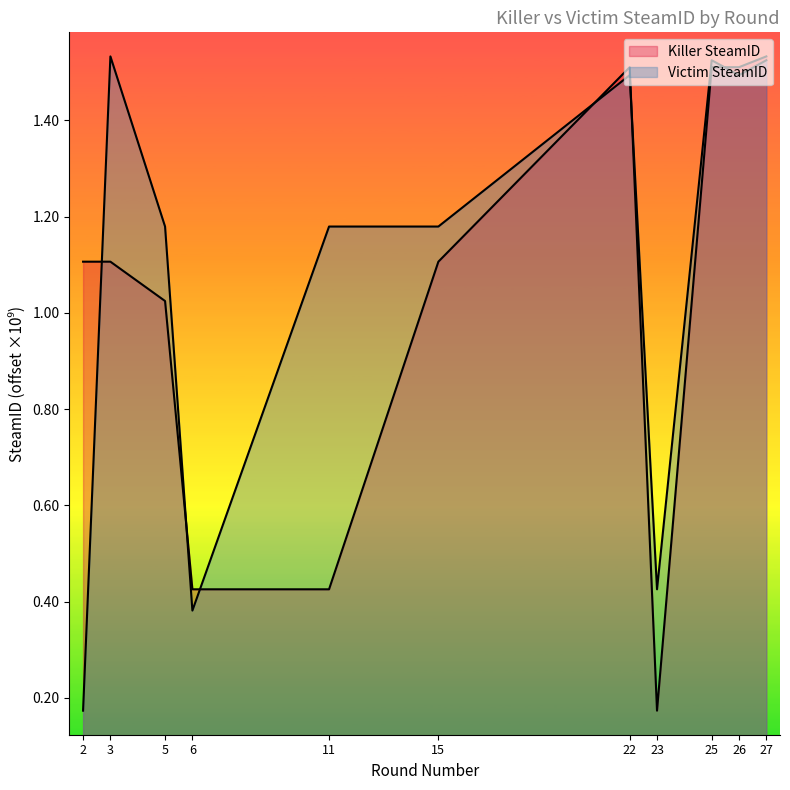

In Victim SteamID, how many points are lower than both neighbors (excluding endpoints)?

3